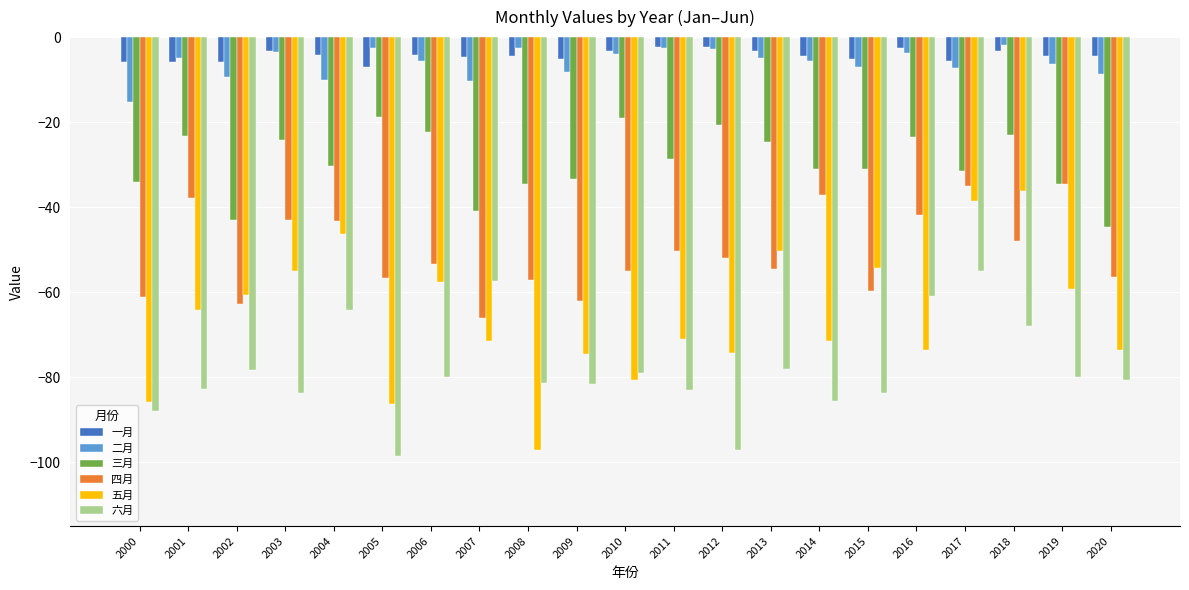

How many series are shown in this chart?

6